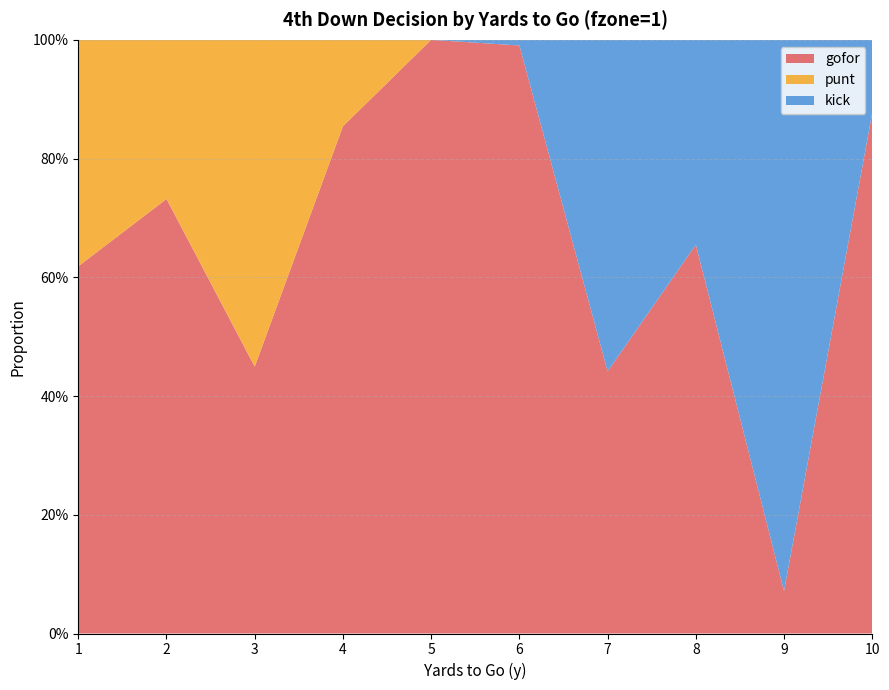

Reading left to right, extract all data points from this chart.

gofor: 1=0.6	2=0.7	3=0.4	4=0.9	5=1.0	6=1.0	7=0.4	8=0.7	9=0.1	10=0.9
punt: 1=0.4	2=0.3	3=0.6	4=0.1	5=0.0	6=0.0	7=0.0	8=0.0	9=0.0	10=0.0
kick: 1=0.0	2=0.0	3=0.0	4=0.0	5=0.0	6=0.0	7=0.6	8=0.3	9=0.9	10=0.1